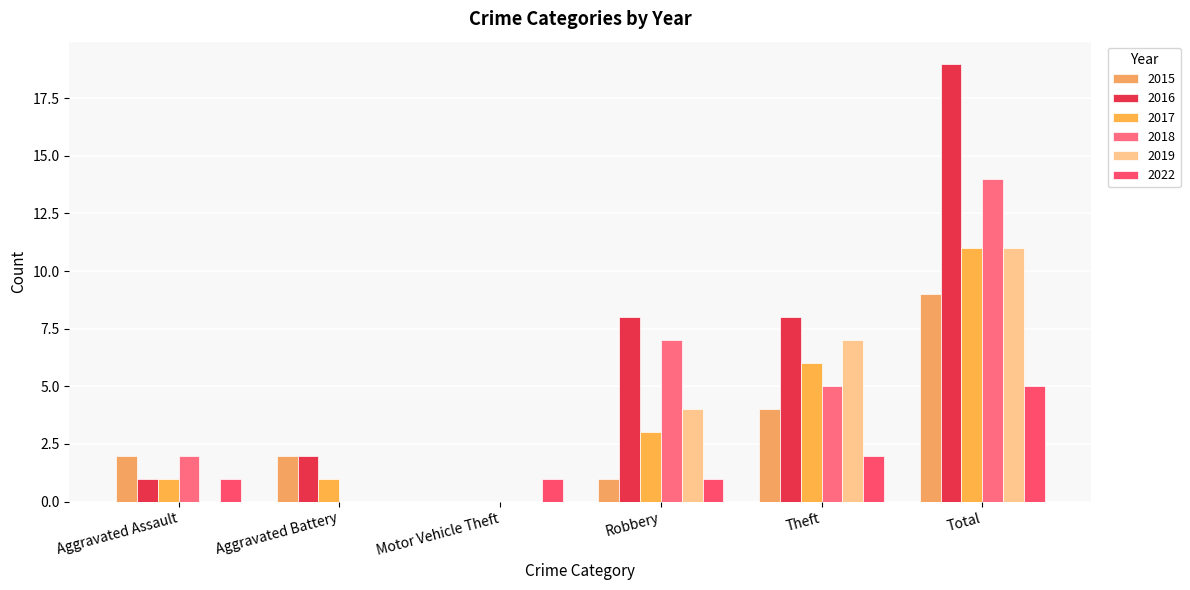

What is the difference between the highest and lowest values at Motor Vehicle Theft?

1